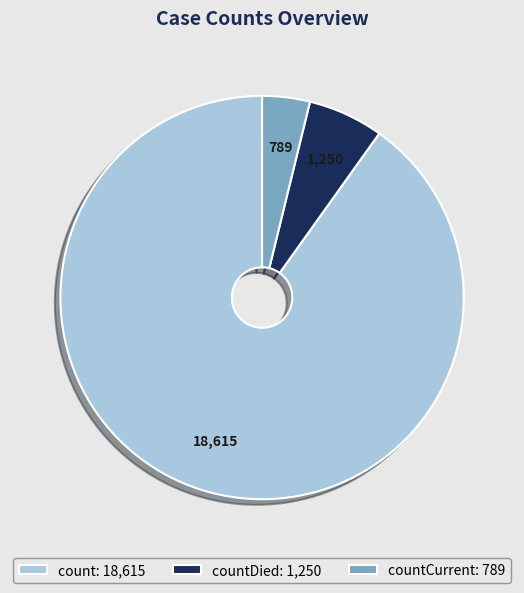

Combined, do countCurrent: 789 and count: 18,615 account for over 50%?

Yes